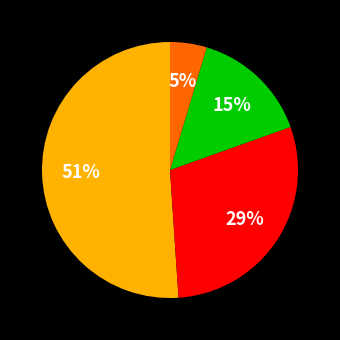

How many slices are in this pie chart?

4